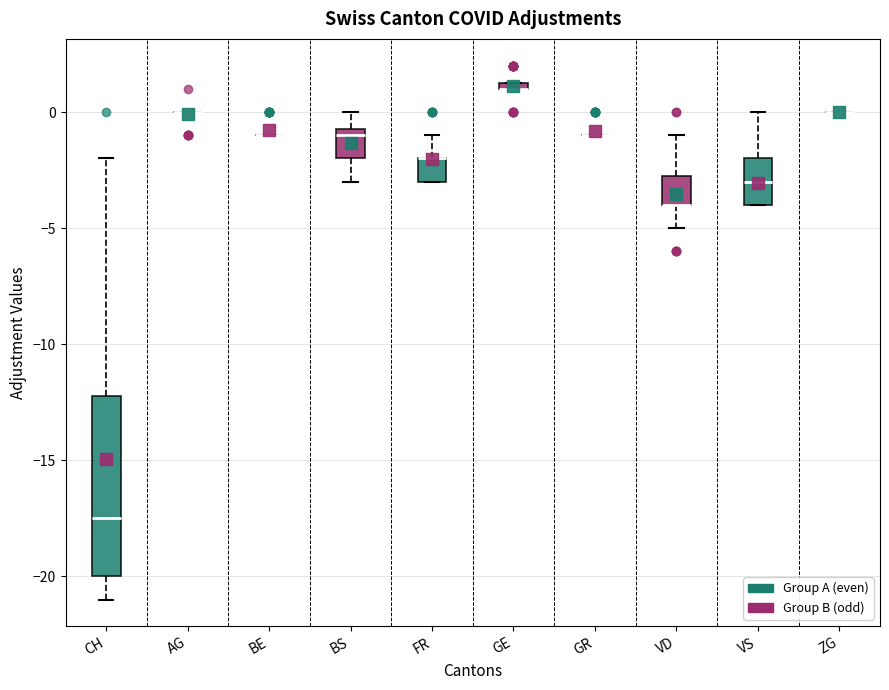

Comparing the boxes themselves (not the whiskers), which one is the tallest?

CH